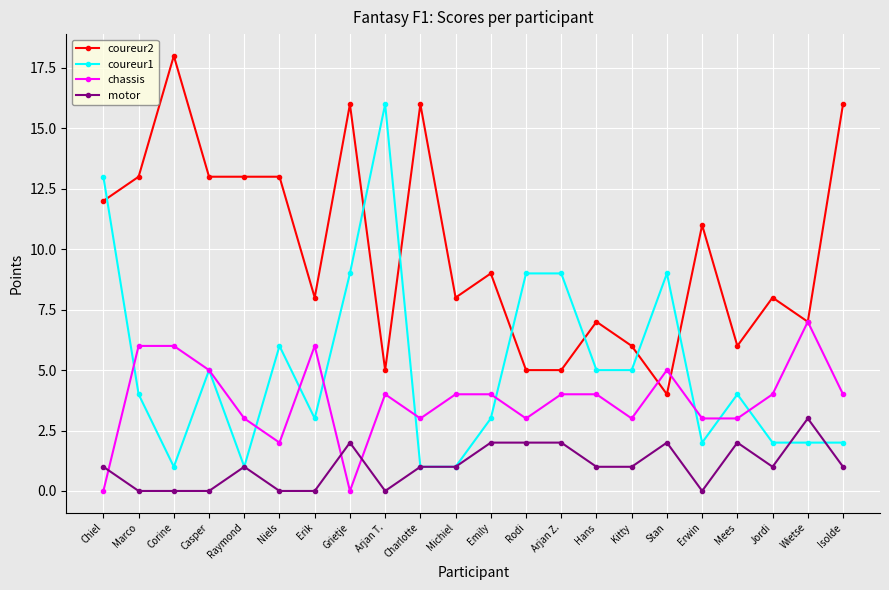

Which label corresponds to the largest value in the chart?

Corine